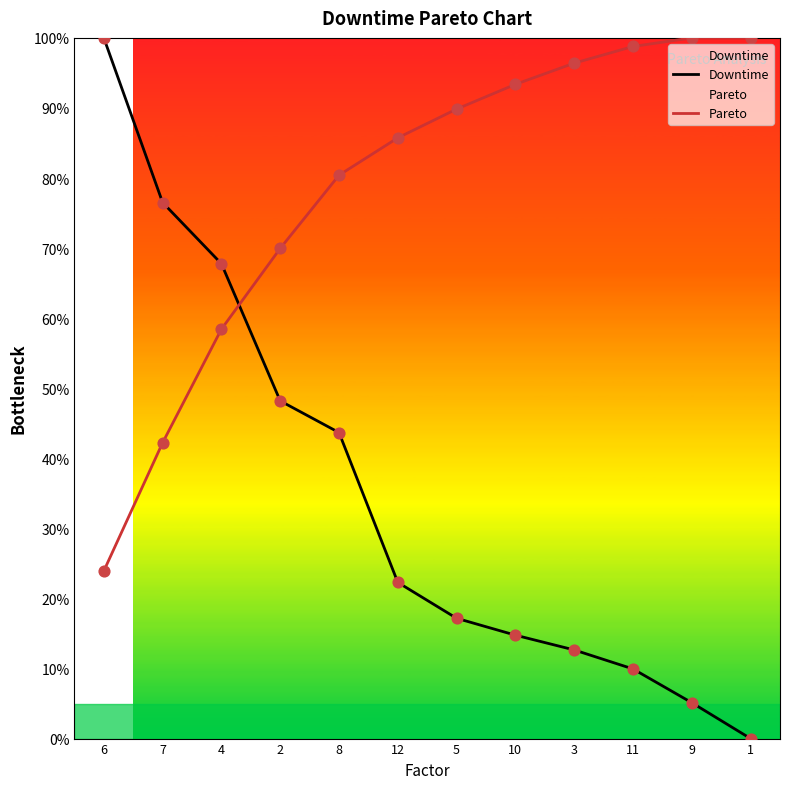

Which series has the largest total across all categories?

Pareto